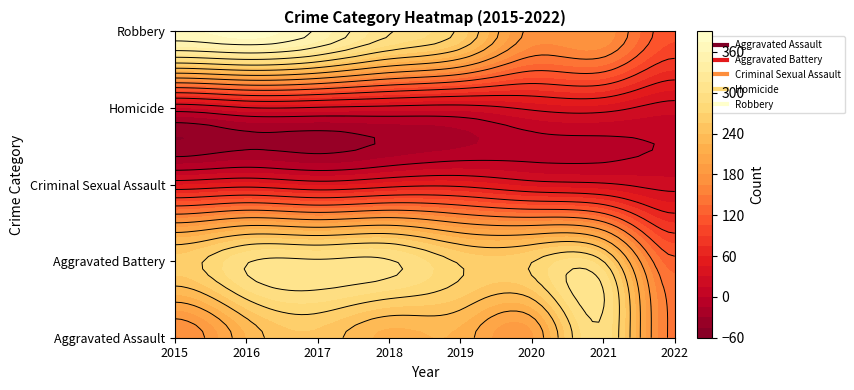

Rank the series at 2018 from highest to lowest value.

Aggravated Battery, Robbery, Aggravated Assault, Criminal Sexual Assault, Homicide